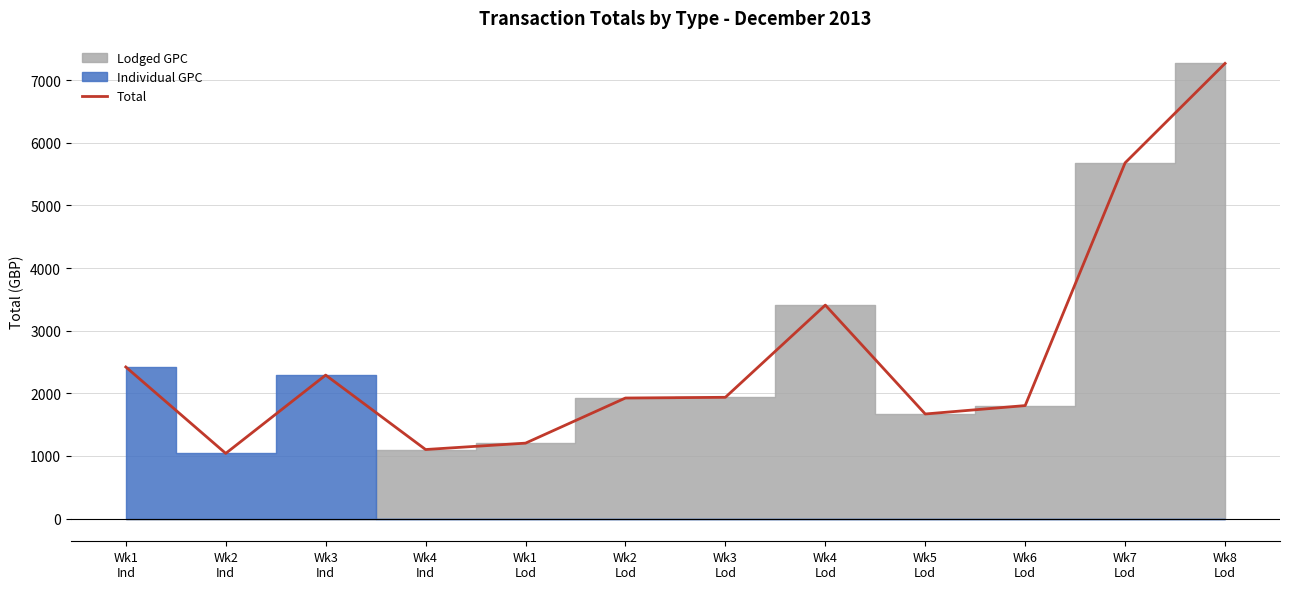

The value at Wk8
Lod is 7268.7. True or false?

True